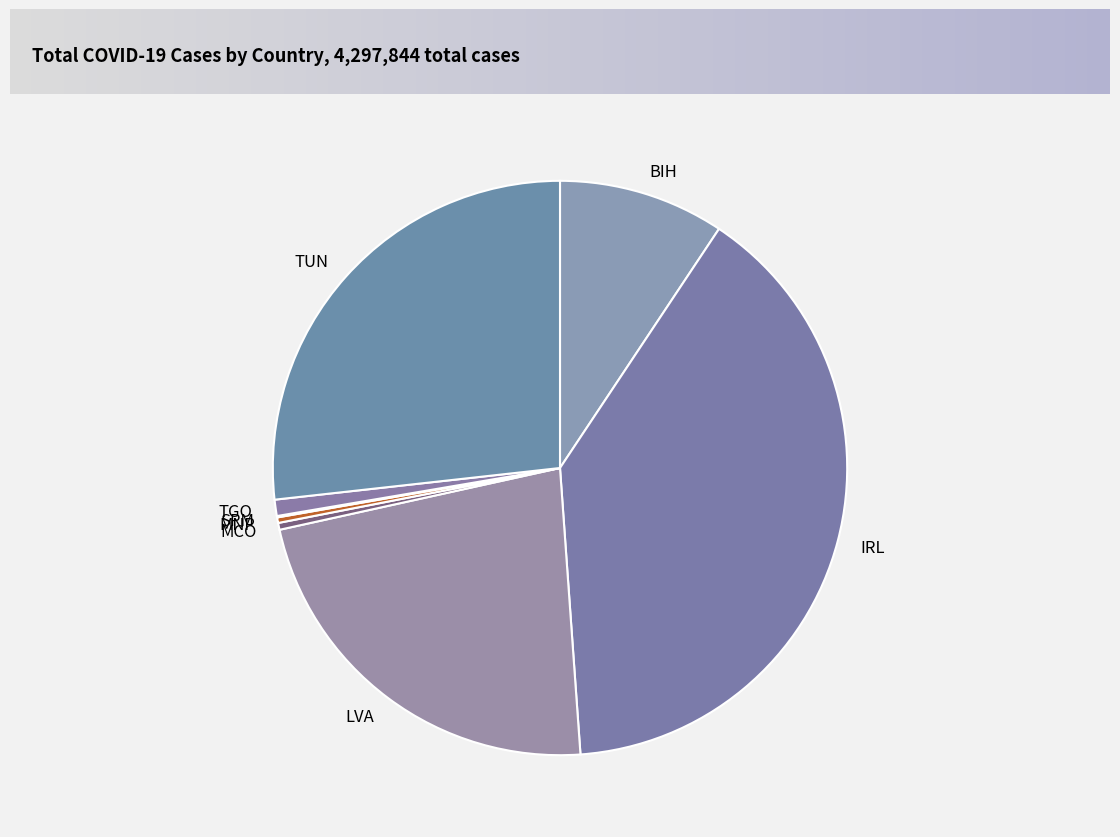

Does IRL represent more than half of the total?

No